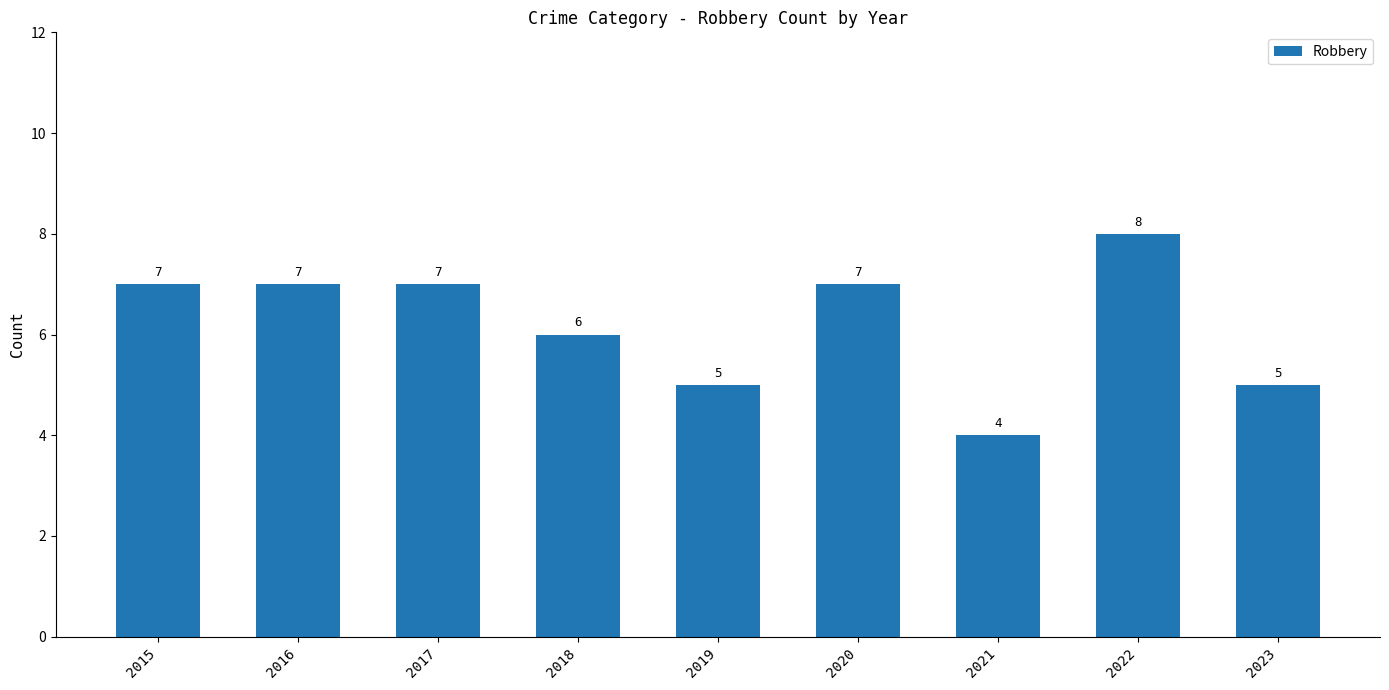

The chart shows a value of 5 at 2019. True or false?

True